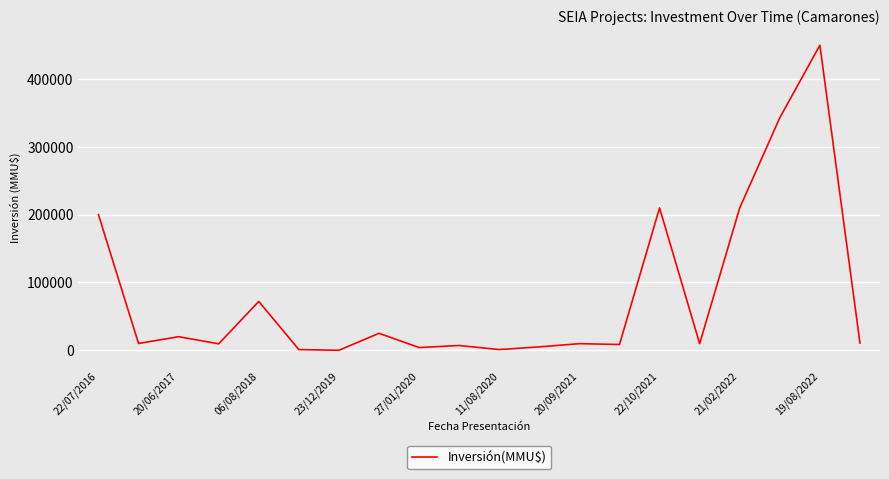

What is the greatest value displayed?

450000